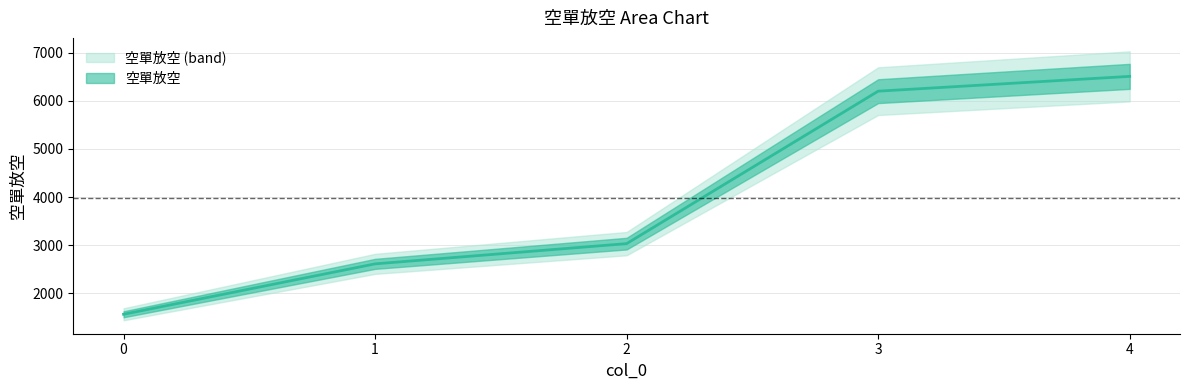

How many data points does each series have?

5